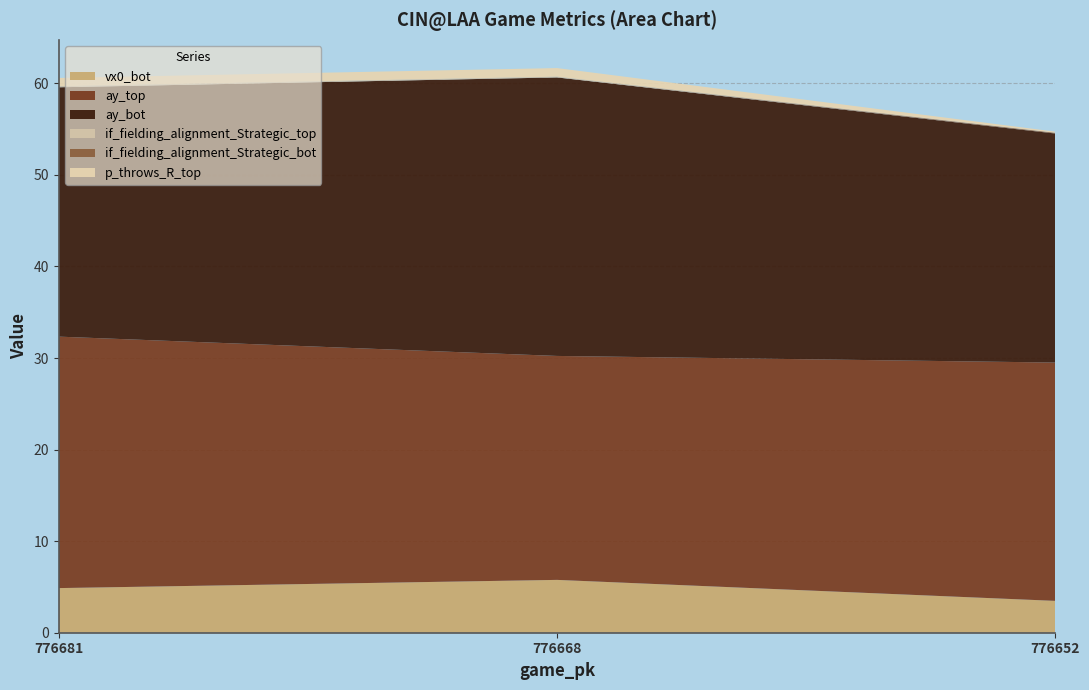

Reading left to right, what are all the values shown in this chart?

vx0_bot: 4.9	5.8	3.5
ay_top: 27.5	24.5	26.0
ay_bot: 27.2	30.4	25.0
if_fielding_alignment_Strategic_top: 0.1	0.1	0.0
if_fielding_alignment_Strategic_bot: 0.0	0.0	0.1
p_throws_R_top: 0.9	0.9	0.1